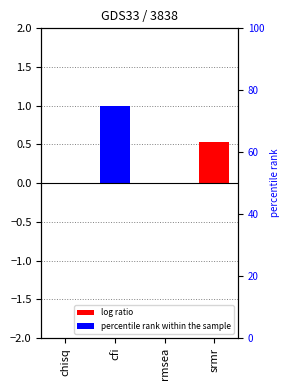

Reading left to right, what are all the values shown in this chart?

chisq=0.0	cfi=1.0	rmsea=0.0	srmr=0.5